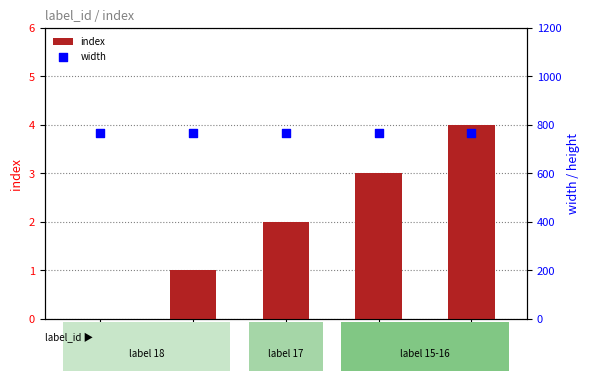

Which series has the largest total across all categories?

width